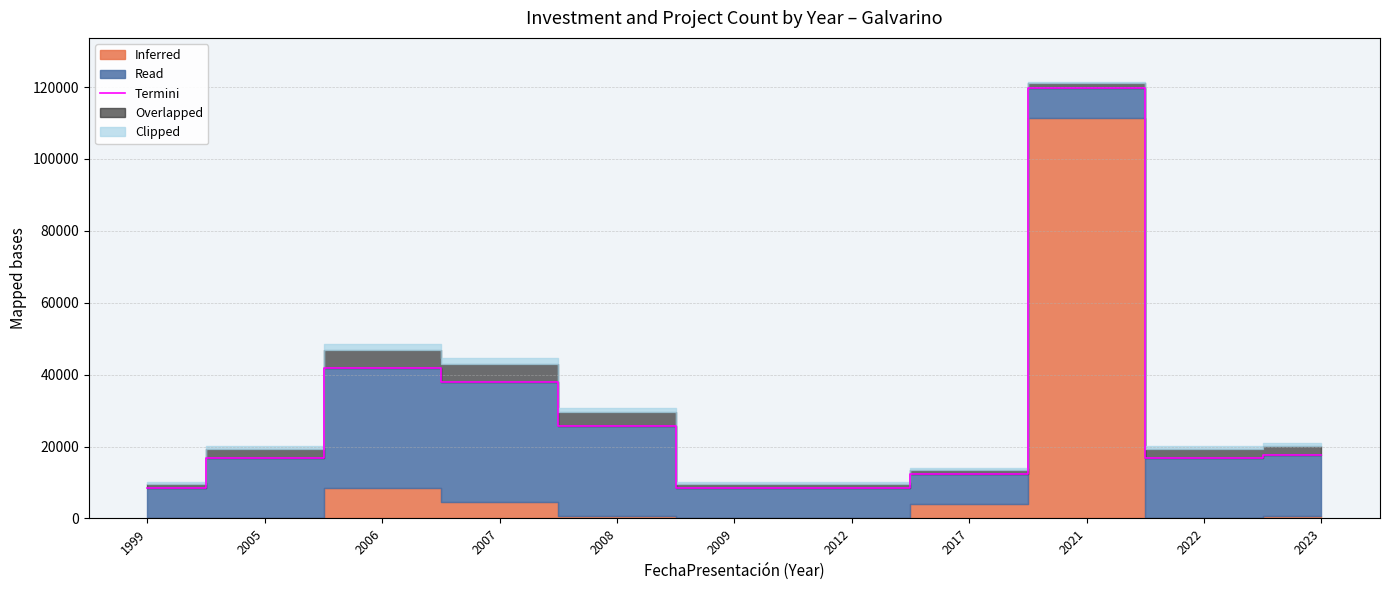

What is the minimum value shown in the chart?

8361.6